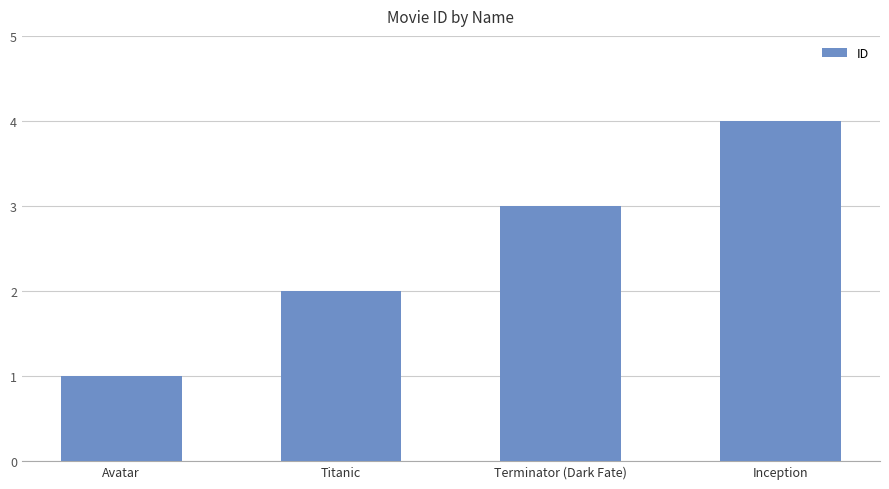

What is the difference between the second highest and minimum values?

2